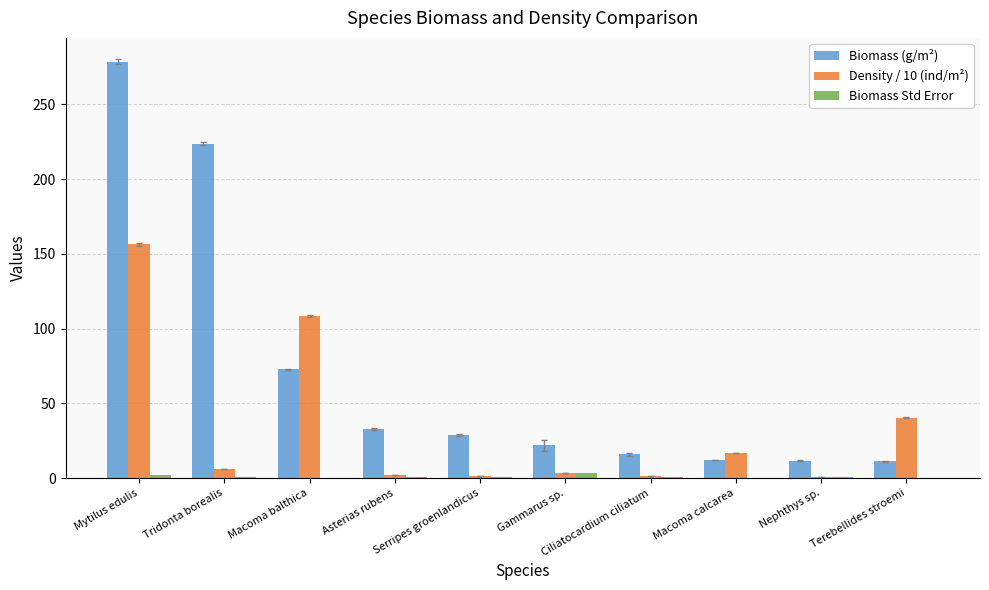

Which series has the largest total across all categories?

Biomass (g/m²)